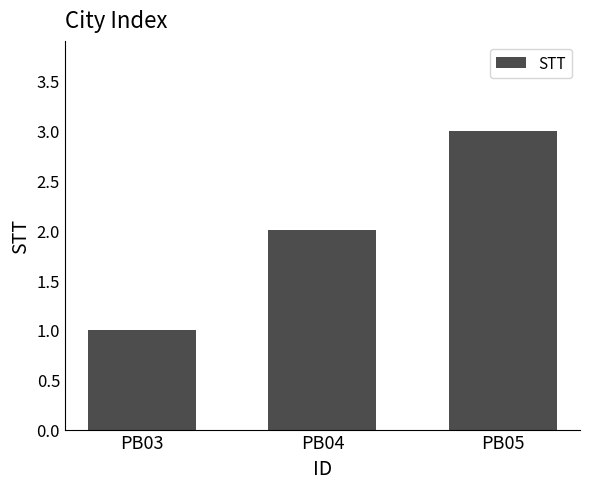

Is it true that the value at PB05 is 3?

True